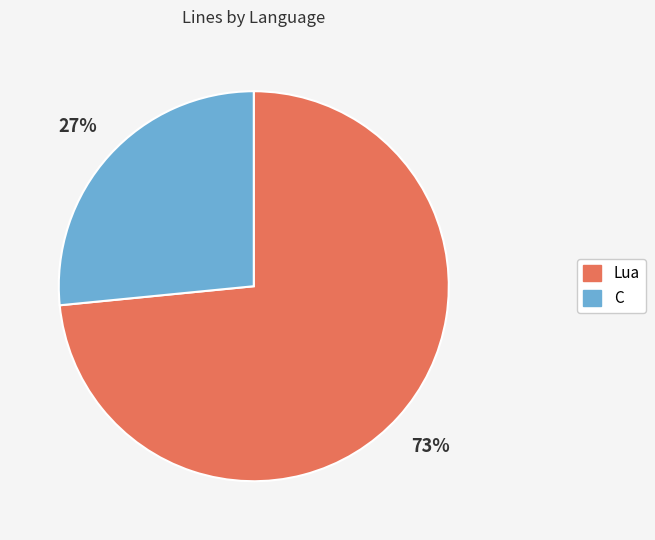

Which slice is the largest?

Lua